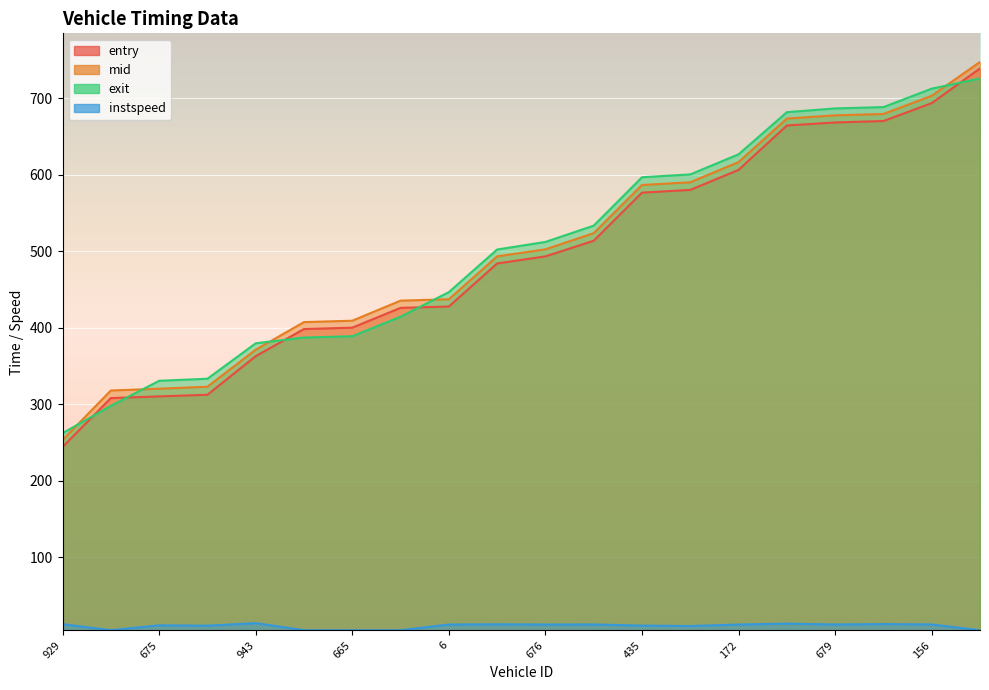

True or false: exit has more than 2 interior local peaks.

False